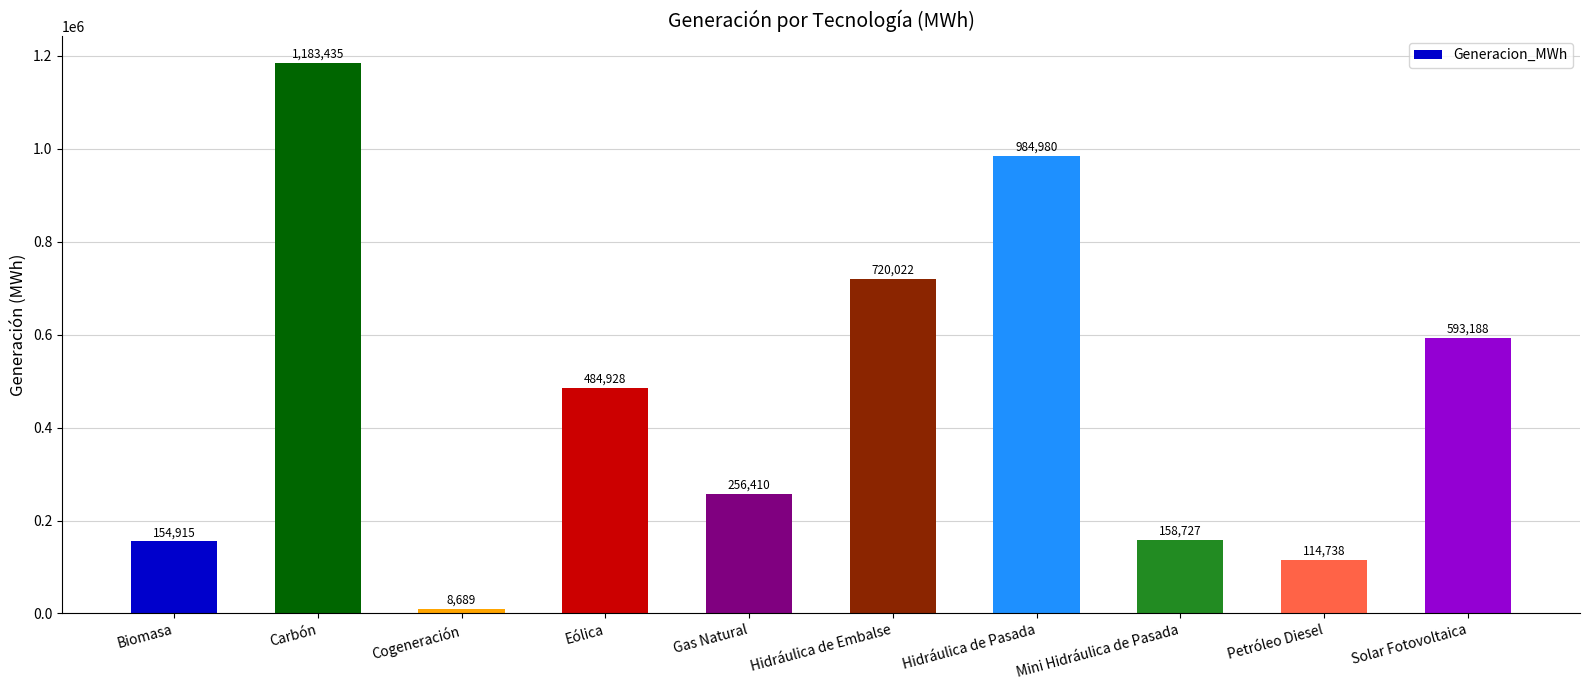

Which has a higher value, Solar Fotovoltaica or Hidráulica de Pasada?

Hidráulica de Pasada